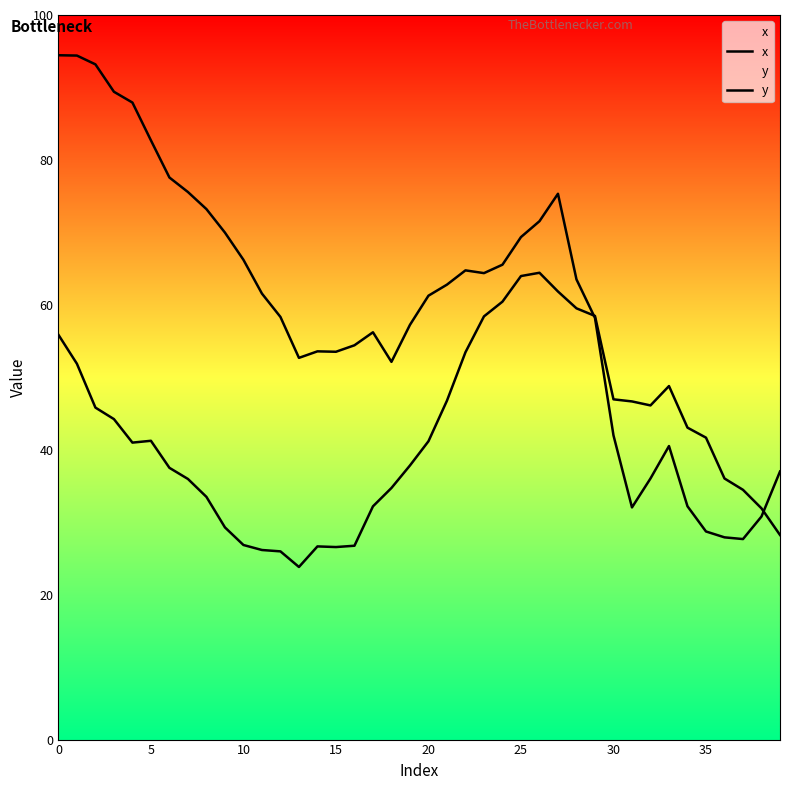

What is the label of the 25th point from the left?

24